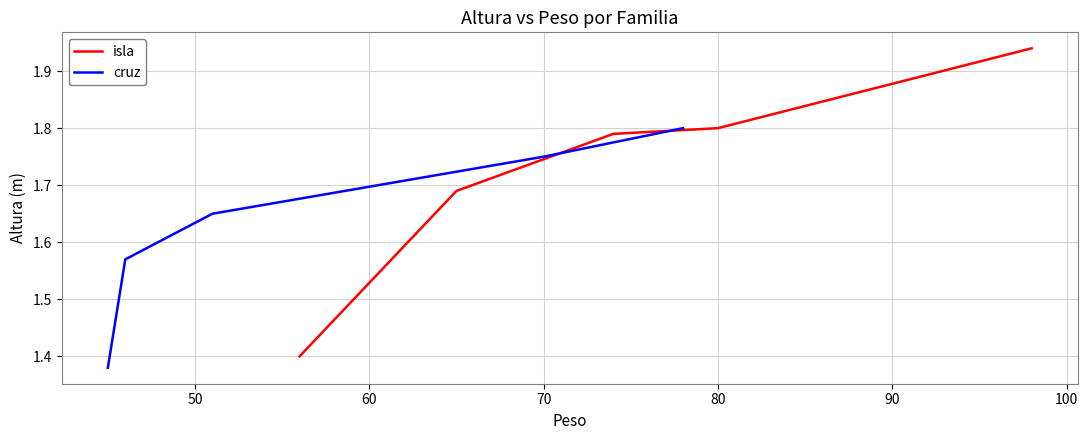

What is the minimum value for isla?

1.4